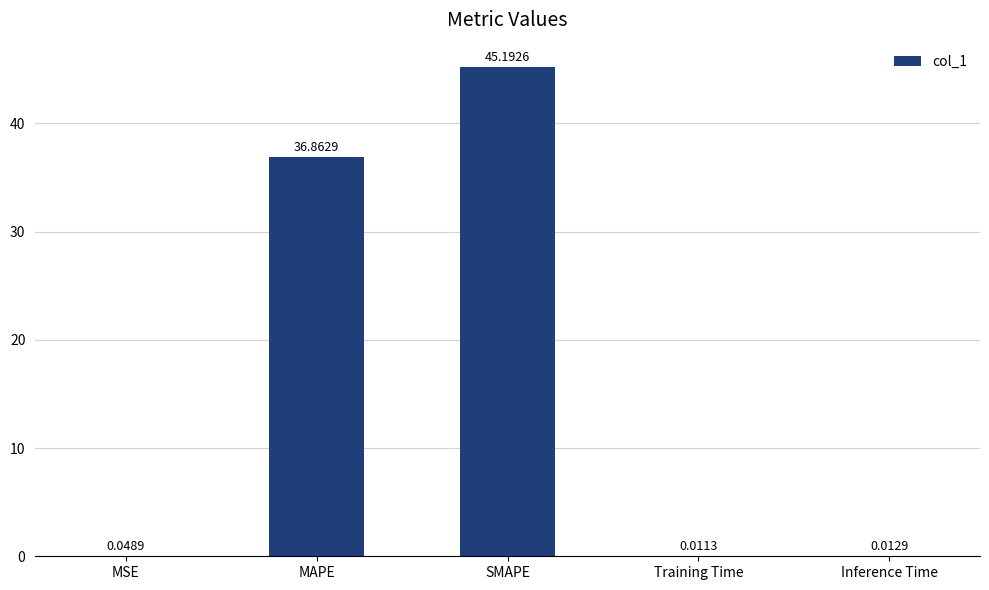

Which category has the highest value across all series?

SMAPE